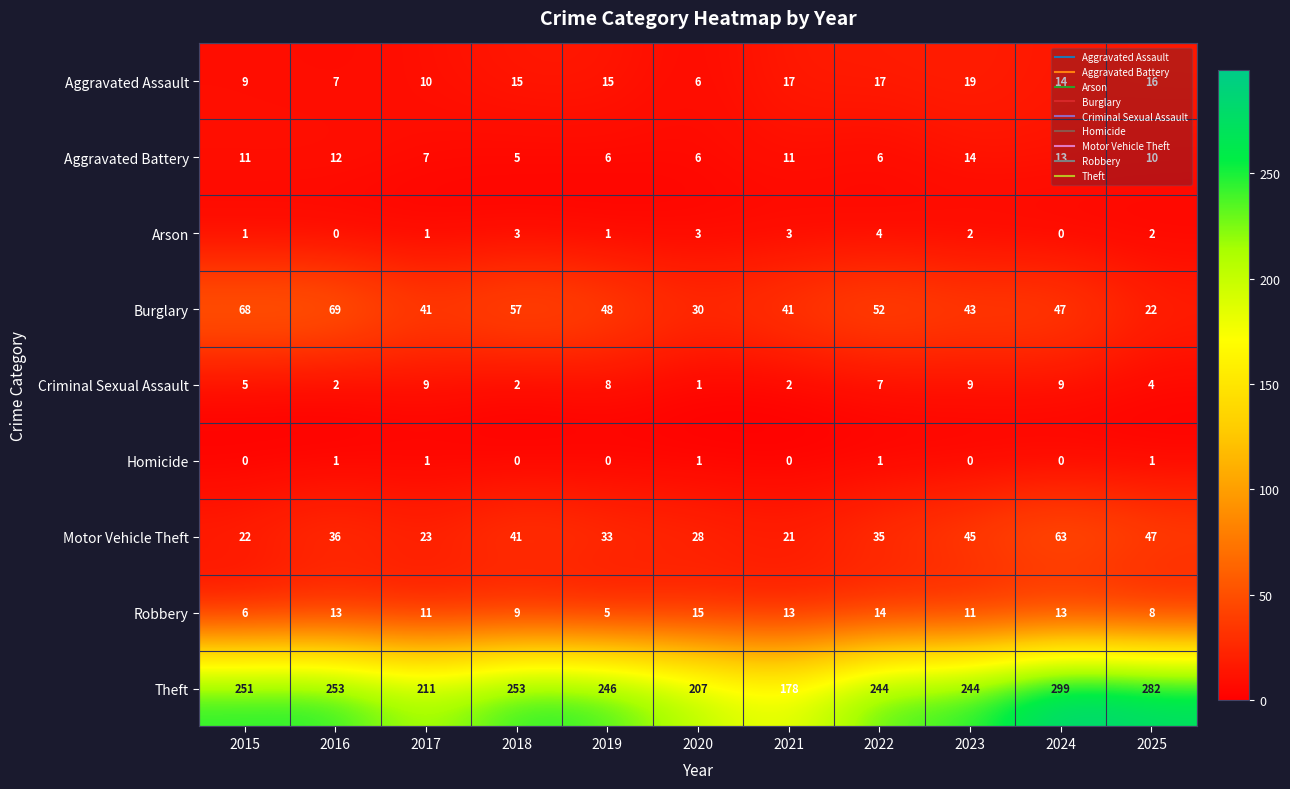

Is it true that Criminal Sexual Assault equals 14 at 2017?

False